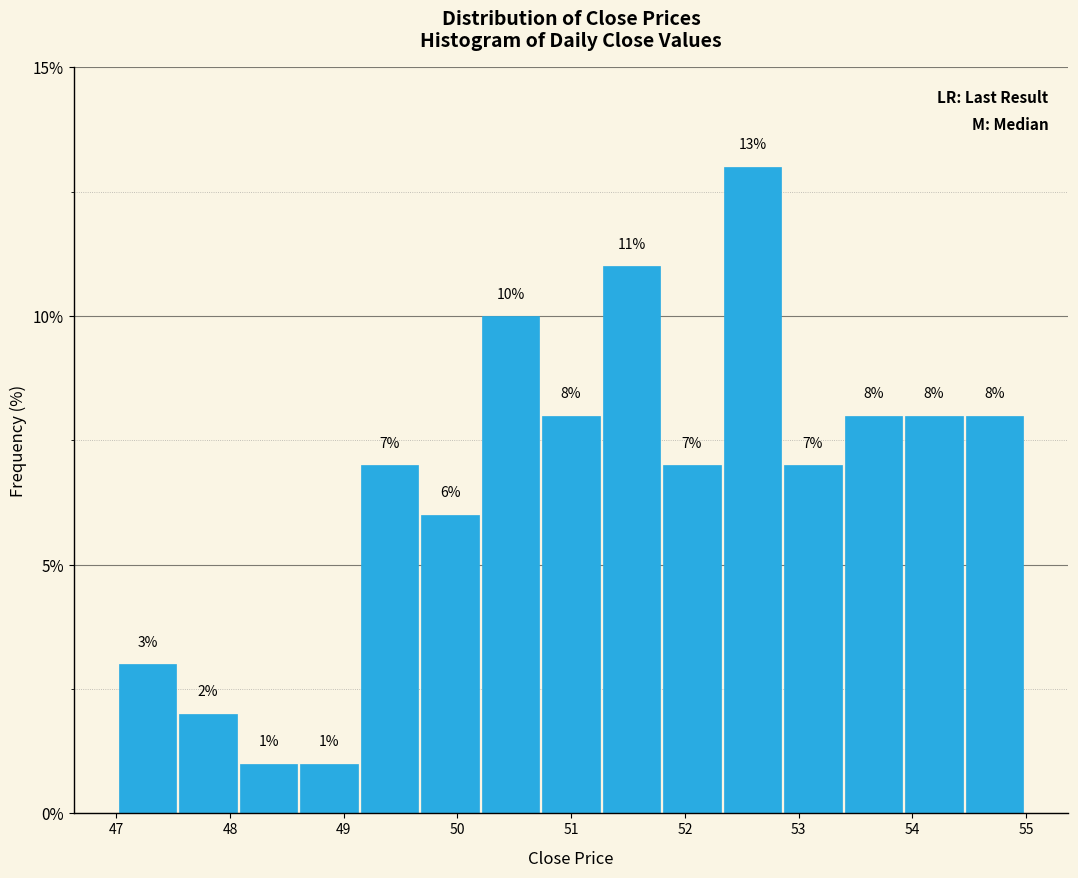

Which range on the x-axis has the tallest bar?

52.3 to 52.9